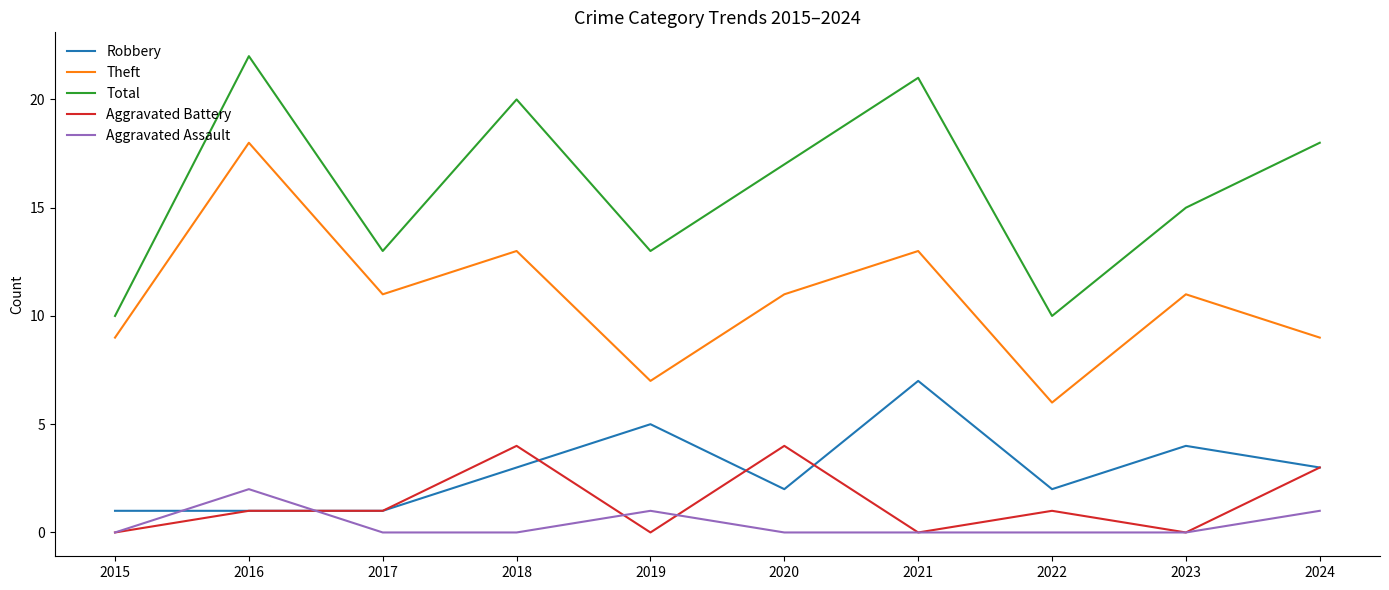

Between 2022 and 2024, which series saw the biggest shift?

Total